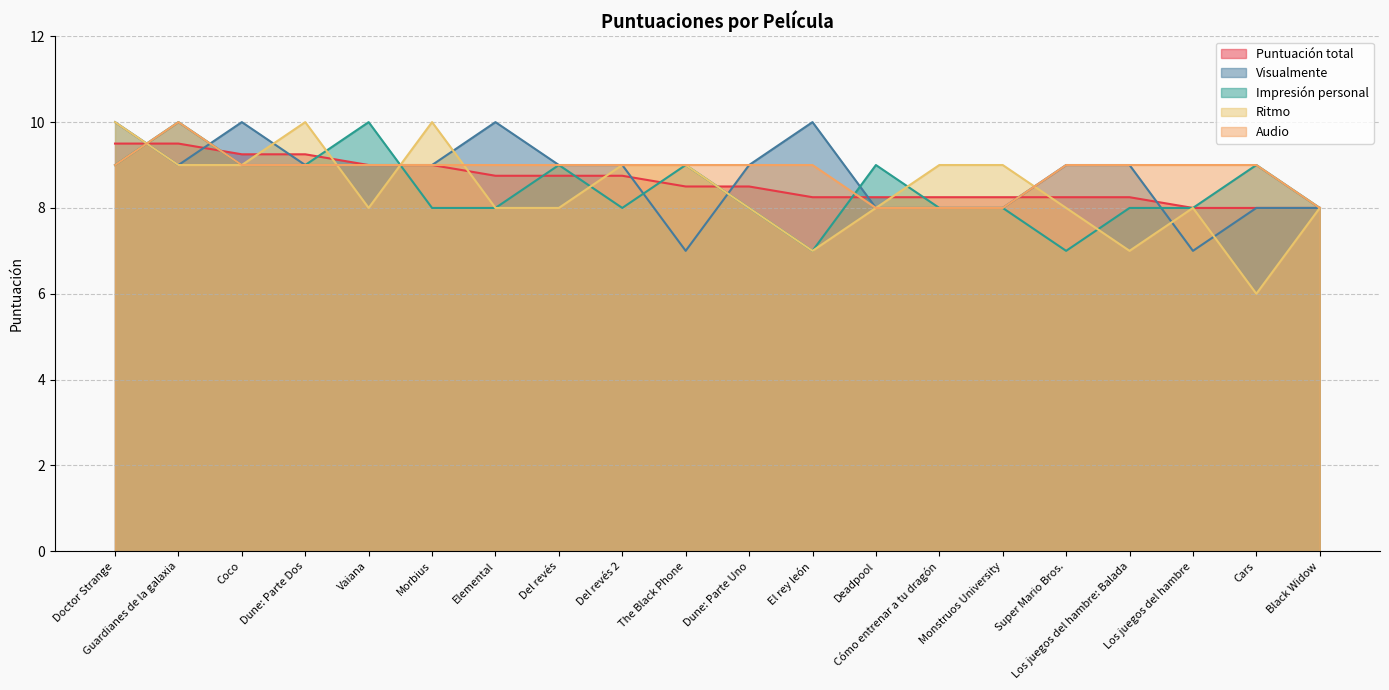

What is the difference between the maximum and second lowest values in the Puntuación total series?

1.5